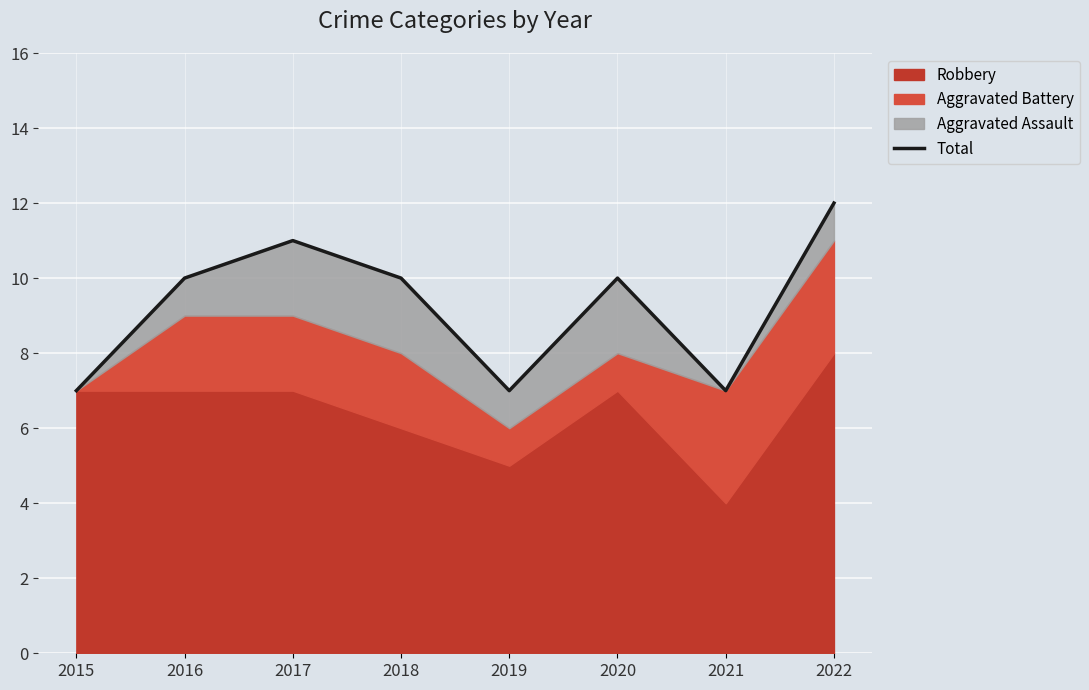

The chart shows a value of 3 at 2015. True or false?

False